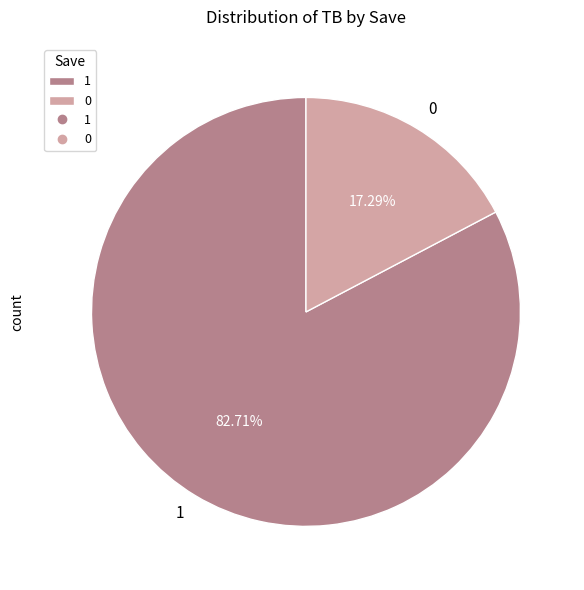

Is there a majority slice in this chart?

Yes